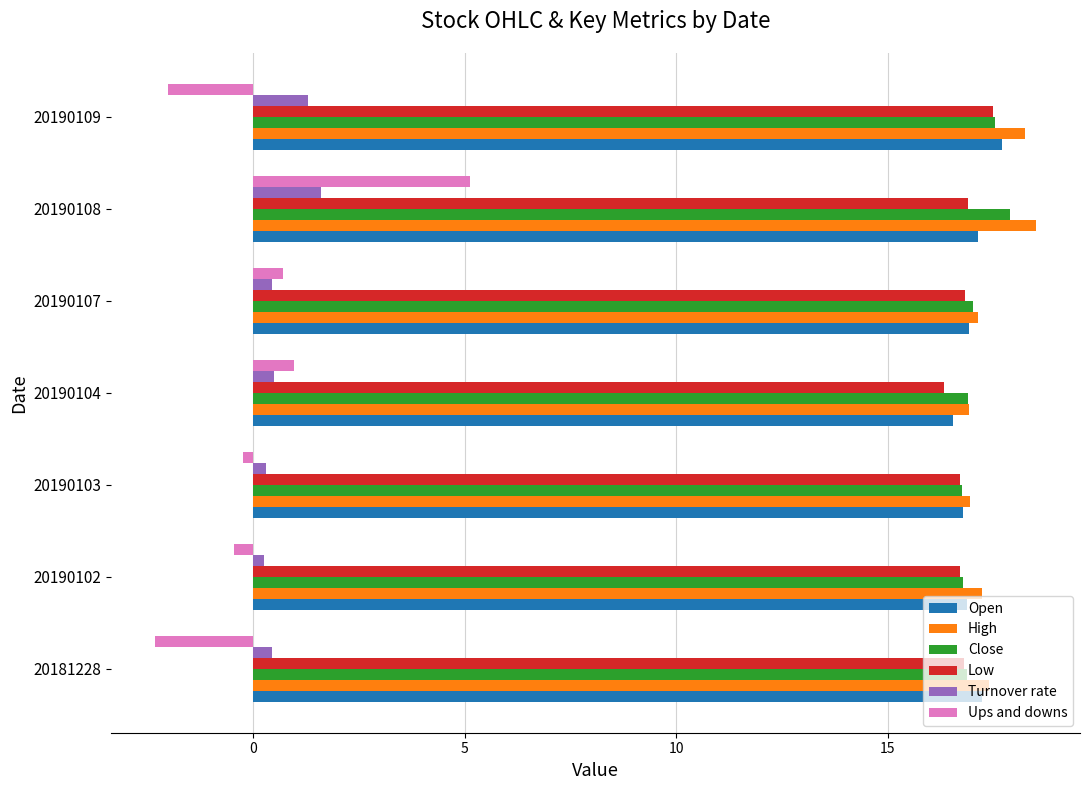

What are all the series names shown in the legend?

Open, High, Close, Low, Turnover rate, Ups and downs